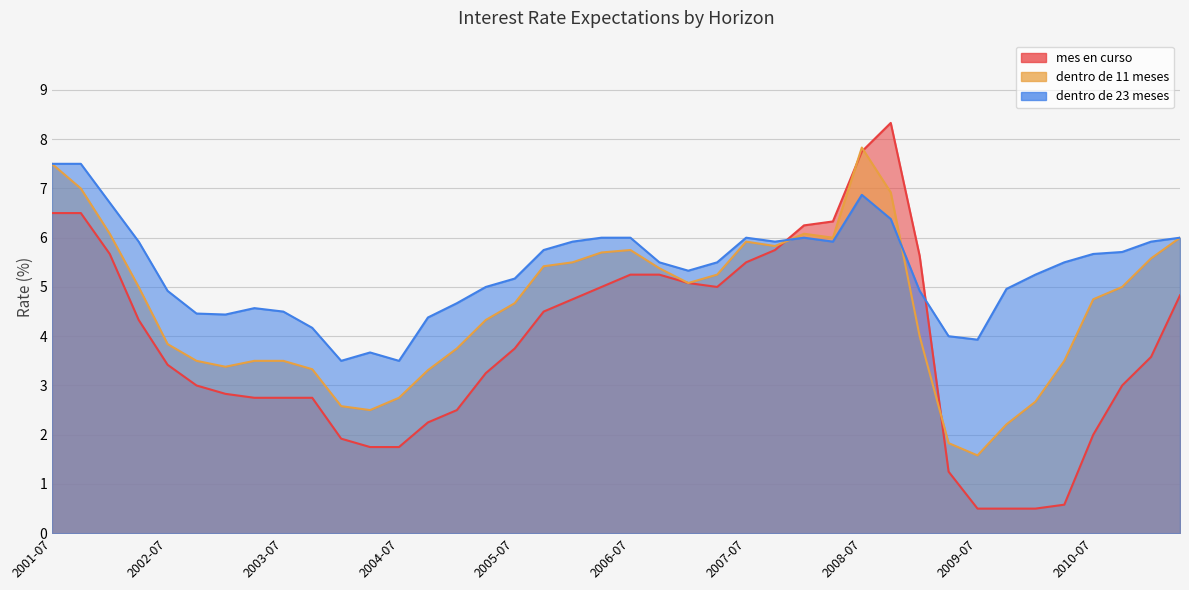

At which label is dentro de 11 meses closest to 4?

2009-01